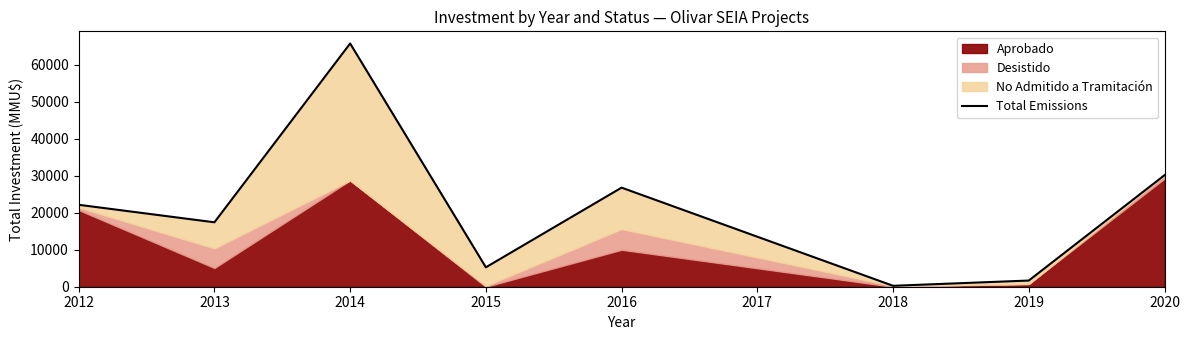

Which label corresponds to the largest value in the chart?

2014